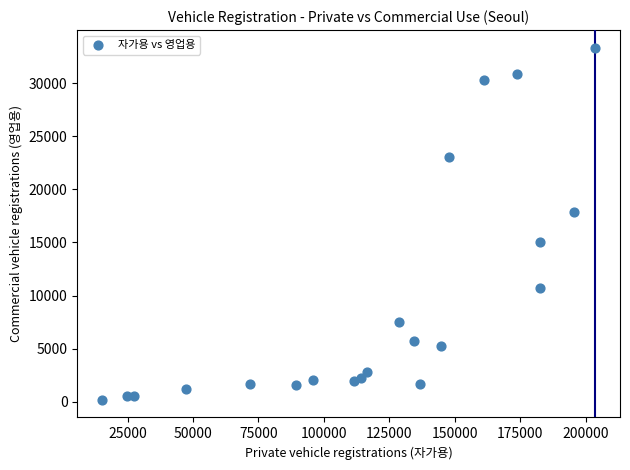

What Y value in the scatter plot is closest to 16756?

17844